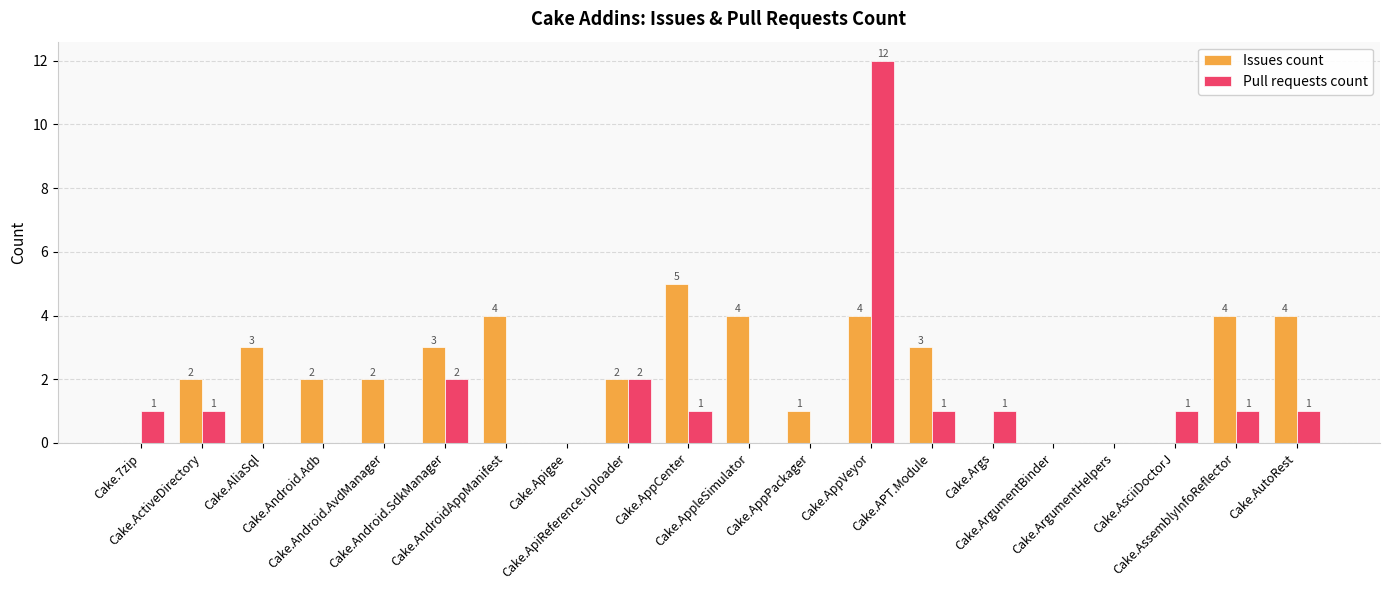

Reading left to right, transcribe all the data shown in this chart.

Issues count: Cake.7zip=0	Cake.ActiveDirectory=2	Cake.AliaSql=3	Cake.Android.Adb=2	Cake.Android.AvdManager=2	Cake.Android.SdkManager=3	Cake.AndroidAppManifest=4	Cake.Apigee=0	Cake.ApiReference.Uploader=2	Cake.AppCenter=5	Cake.AppleSimulator=4	Cake.AppPackager=1	Cake.AppVeyor=4	Cake.APT.Module=3	Cake.Args=0	Cake.ArgumentBinder=0	Cake.ArgumentHelpers=0	Cake.AsciiDoctorJ=0	Cake.AssemblyInfoReflector=4	Cake.AutoRest=4
Pull requests count: Cake.7zip=1	Cake.ActiveDirectory=1	Cake.AliaSql=0	Cake.Android.Adb=0	Cake.Android.AvdManager=0	Cake.Android.SdkManager=2	Cake.AndroidAppManifest=0	Cake.Apigee=0	Cake.ApiReference.Uploader=2	Cake.AppCenter=1	Cake.AppleSimulator=0	Cake.AppPackager=0	Cake.AppVeyor=12	Cake.APT.Module=1	Cake.Args=1	Cake.ArgumentBinder=0	Cake.ArgumentHelpers=0	Cake.AsciiDoctorJ=1	Cake.AssemblyInfoReflector=1	Cake.AutoRest=1